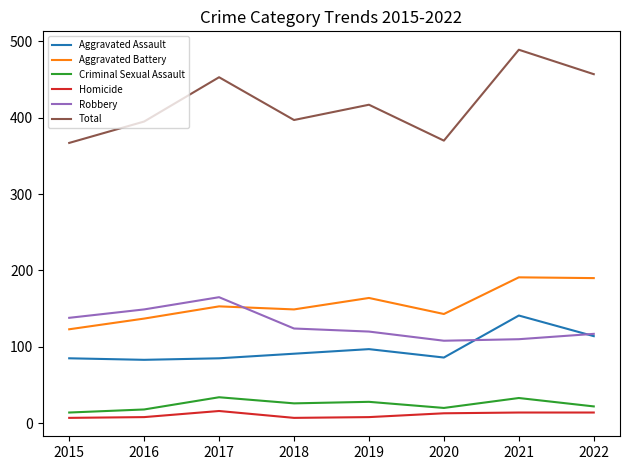

List the series in order of their peak value, lowest first.

Homicide, Criminal Sexual Assault, Aggravated Assault, Robbery, Aggravated Battery, Total